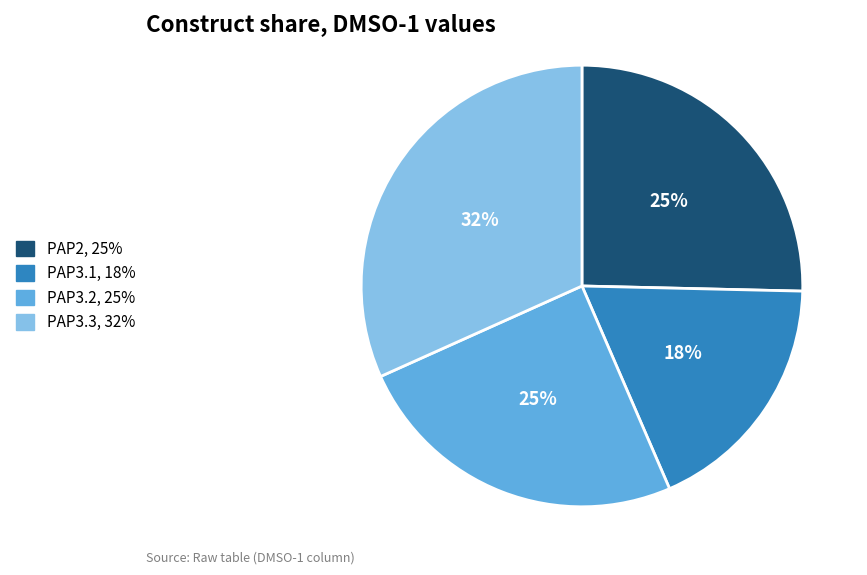

Does any single category account for the majority?

No